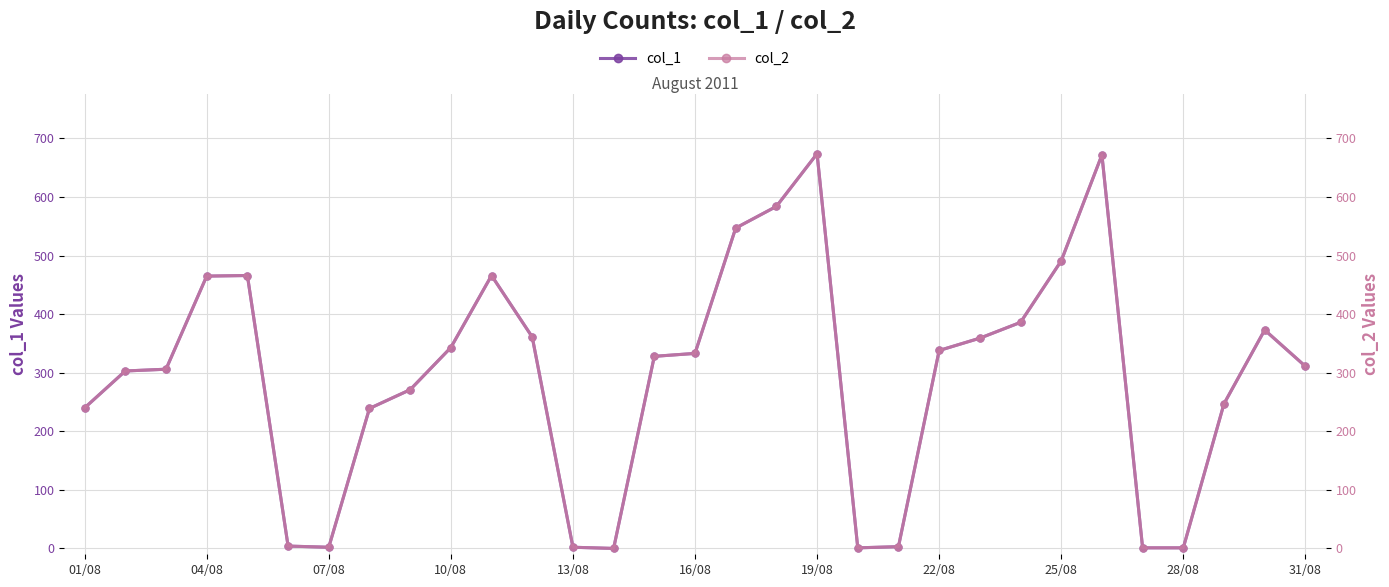

What is the value of the col_1 point at the 24th from the left?

386